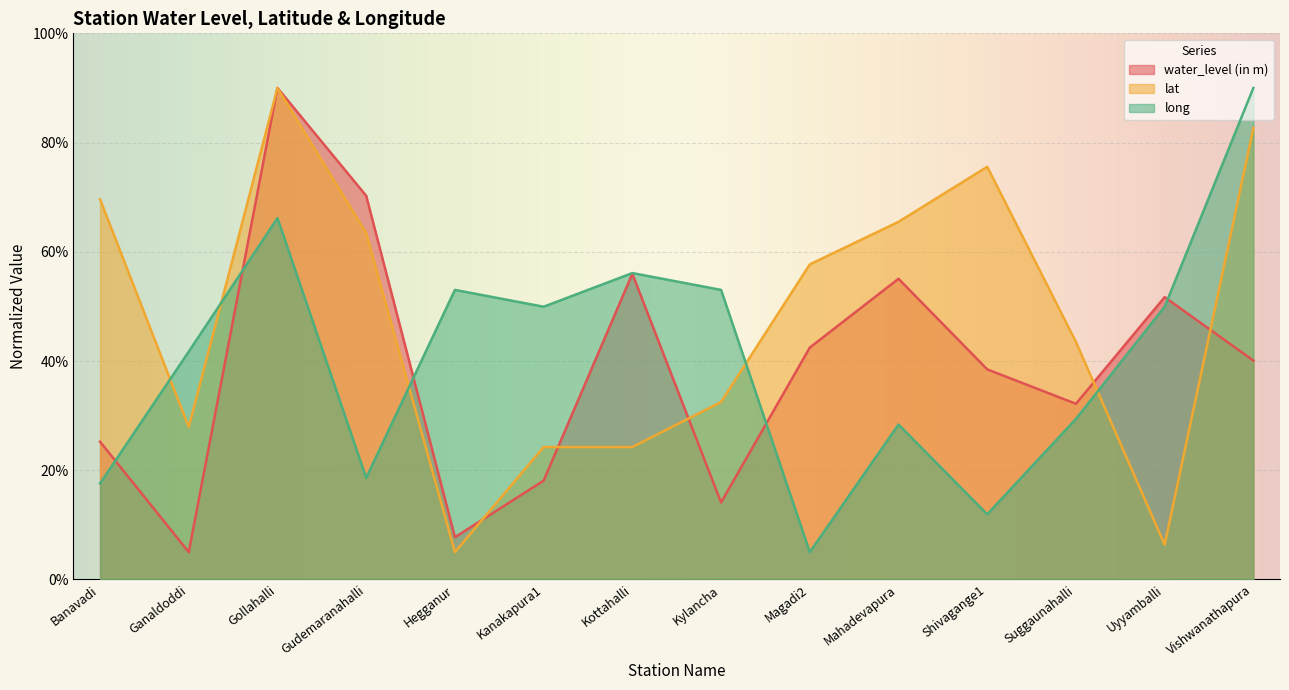

How many lines are shown in the chart?

3